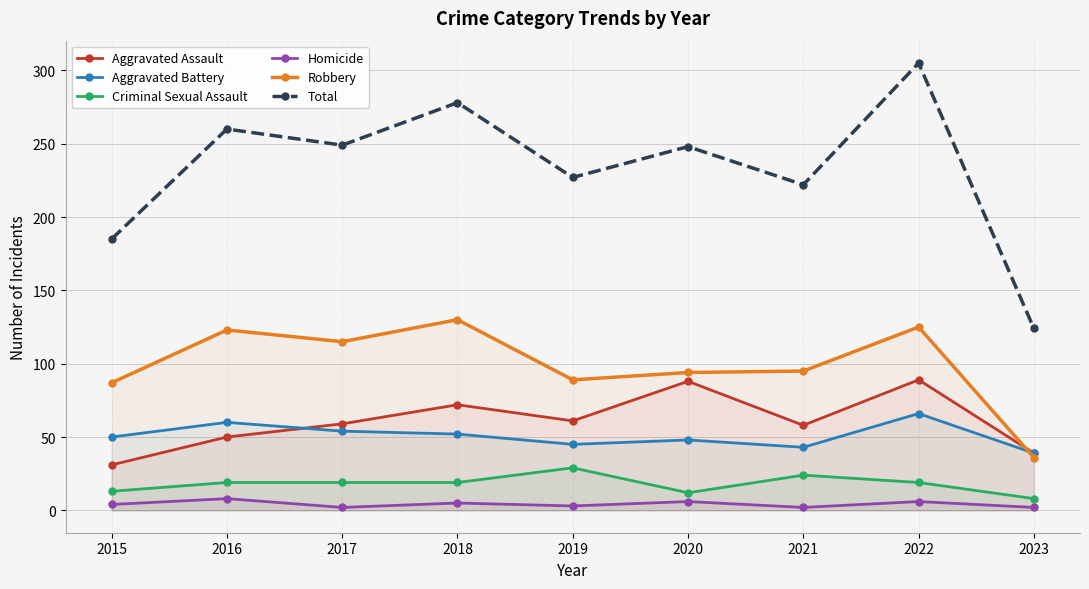

What is the value of the Homicide point at the 8th from the left?

6